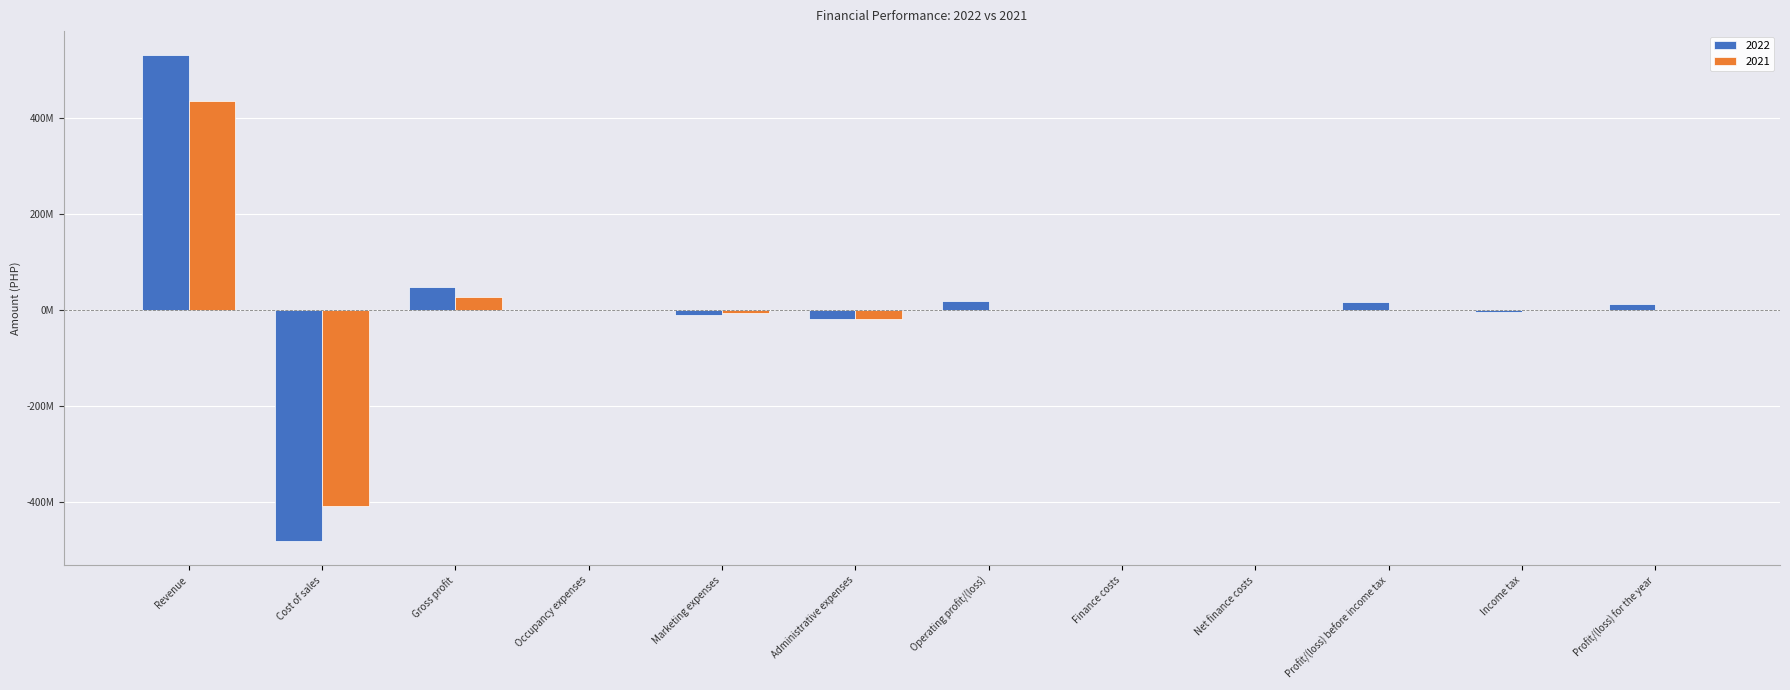

What are all the series names shown in the legend?

2022, 2021